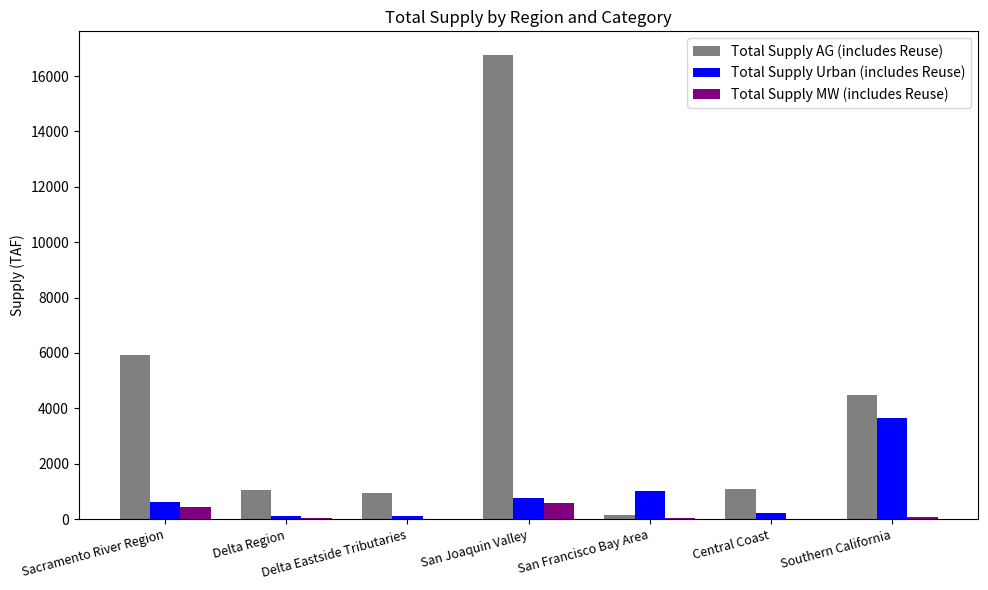

What is the highest value of the Total Supply Urban (includes Reuse) series?

3642.8